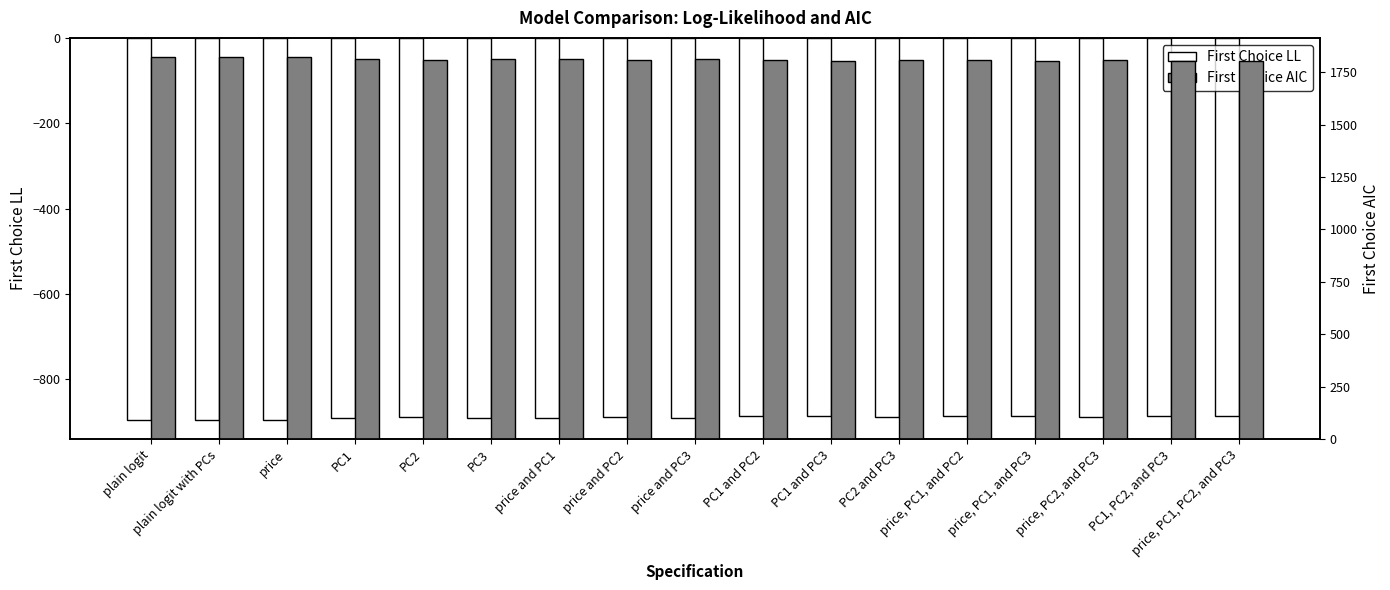

Where does the First Choice LL series first go above -888?

PC1 and PC2